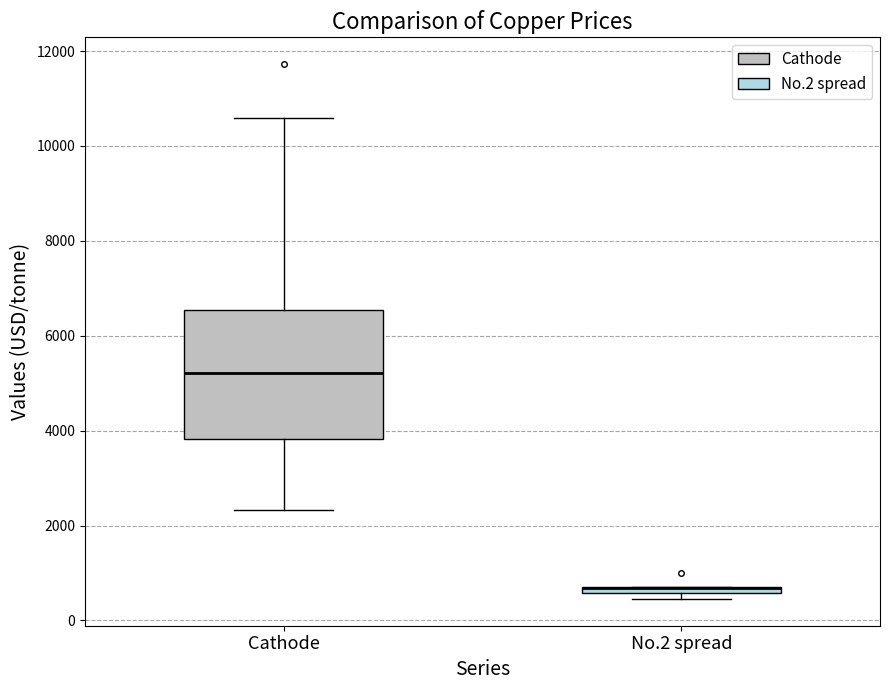

Comparing the boxes themselves (not the whiskers), which one is the tallest?

Cathode